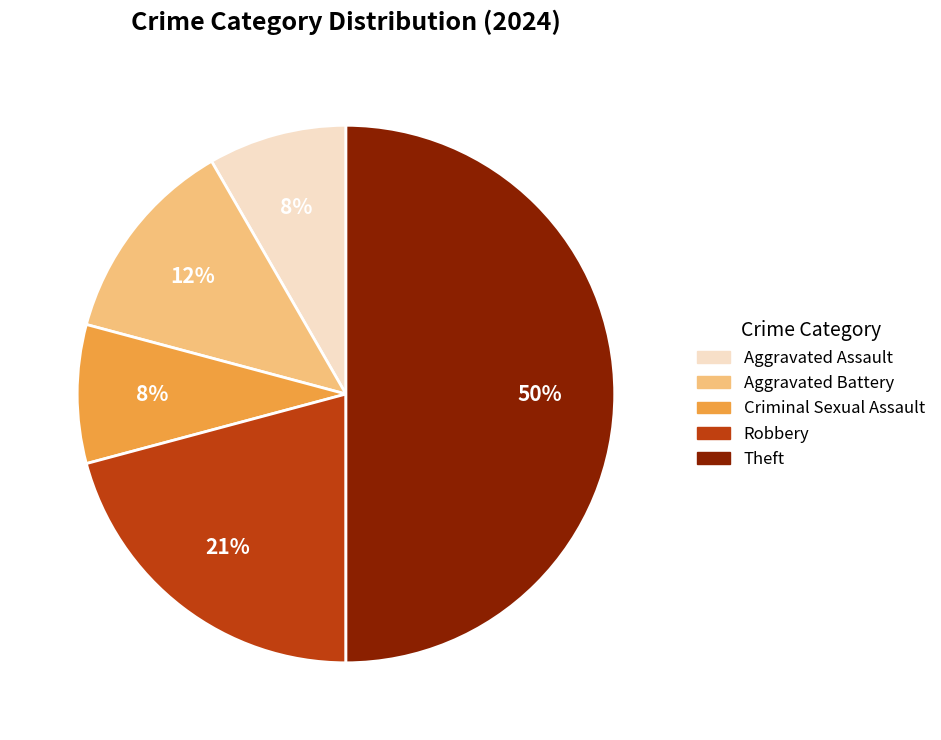

The Robbery slice represents 27% of the pie. True or false?

False